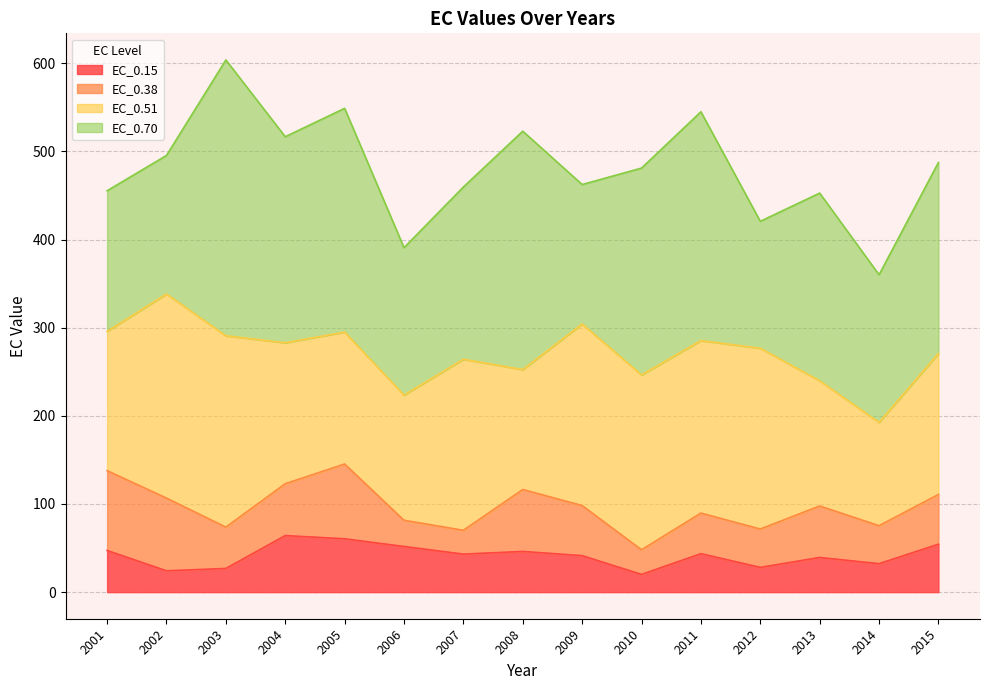

Reading right to left, what are all the values shown in this chart?

EC_0.15: 2015=54.3	2014=32.3	2013=39.3	2012=28.1	2011=43.6	2010=20.1	2009=41.4	2008=46.1	2007=43.1	2006=51.8	2005=60.5	2004=64.1	2003=26.9	2002=24.2	2001=47.3
EC_0.38: 2015=56.4	2014=43.1	2013=58.4	2012=43.5	2011=46.0	2010=28.0	2009=56.8	2008=70.3	2007=27.0	2006=29.7	2005=84.8	2004=58.8	2003=46.9	2002=82.5	2001=90.5
EC_0.51: 2015=160.0	2014=117.2	2013=142.0	2012=205.1	2011=195.7	2010=198.4	2009=206.0	2008=136.1	2007=194.1	2006=142.0	2005=149.7	2004=159.9	2003=217.1	2002=231.5	2001=158.1
EC_0.70: 2015=216.7	2014=167.5	2013=213.0	2012=144.0	2011=259.6	2010=234.7	2009=158.2	2008=270.4	2007=195.4	2006=167.3	2005=253.8	2004=233.7	2003=312.9	2002=157.2	2001=159.5